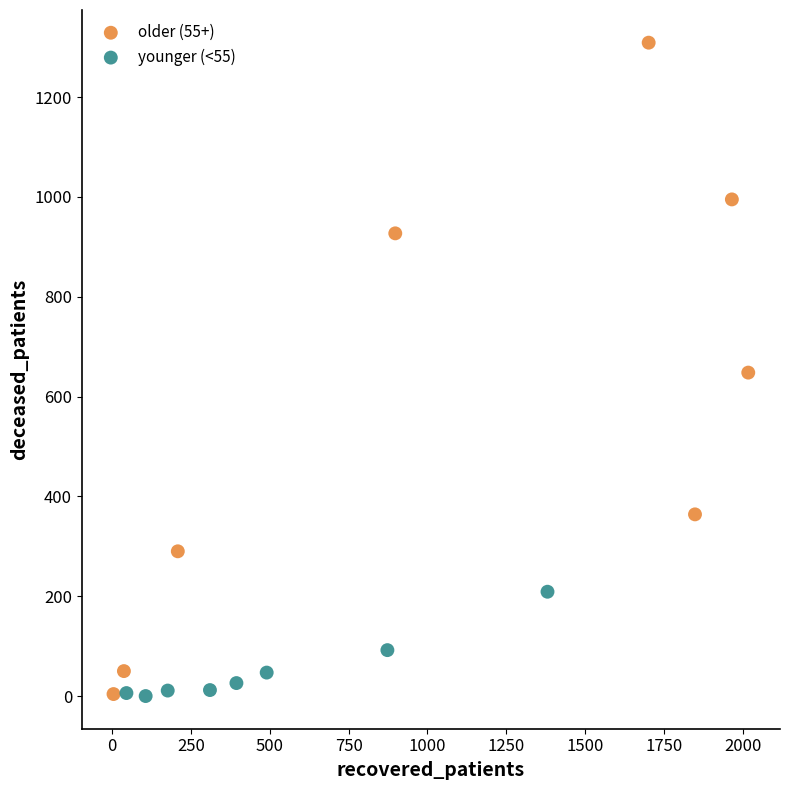

What are all the series names shown in the legend?

older (55+), younger (<55)